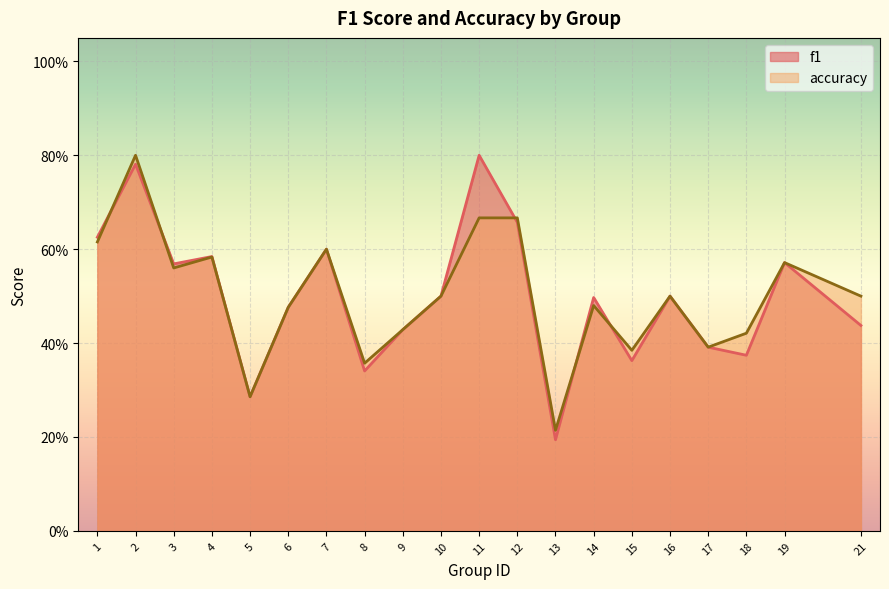

At which label is accuracy closest to 0?

13